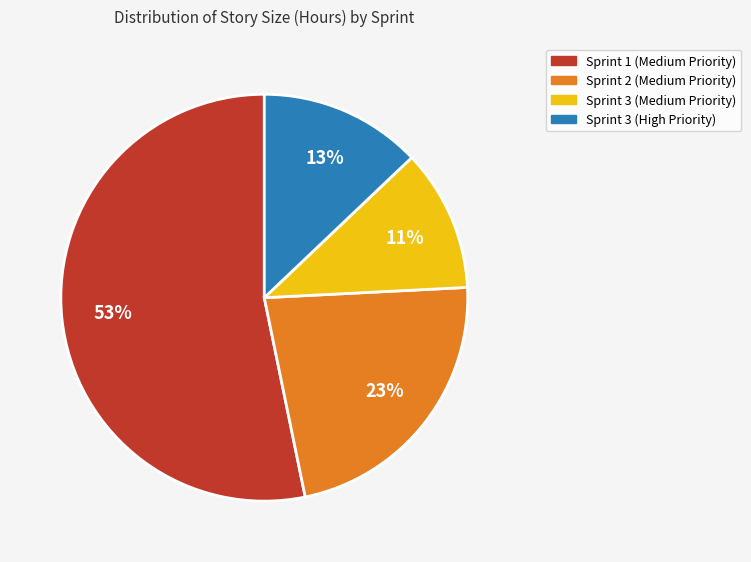

Is there any slice that represents more than half of the pie?

Yes